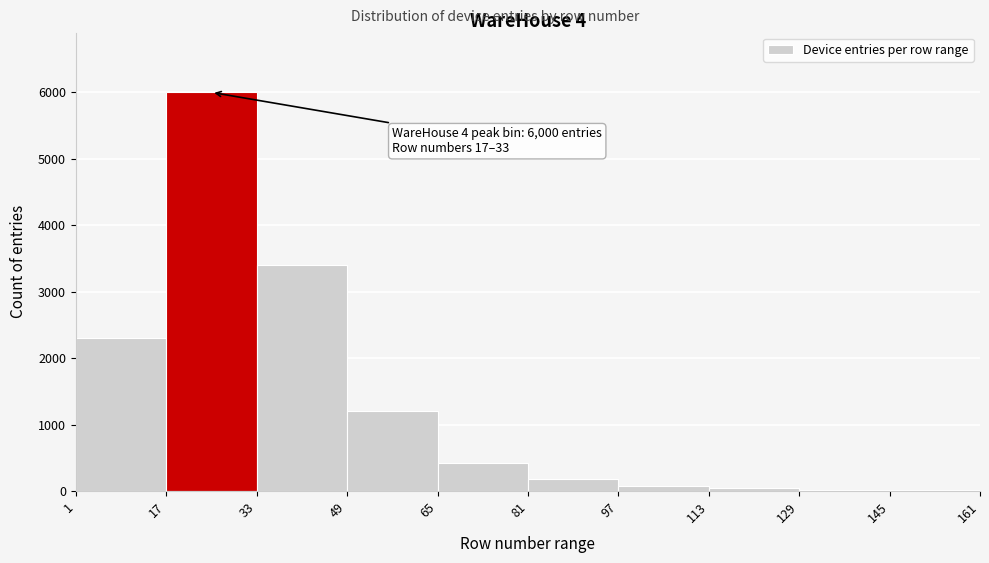

Which range on the x-axis has the tallest bar?

17 to 33